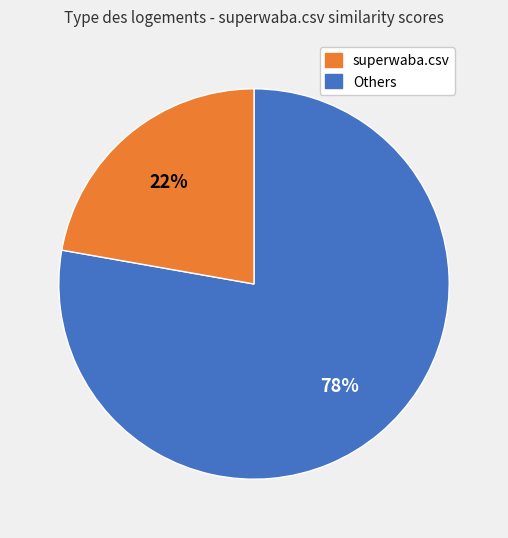

To the nearest percent, what is the difference between the largest and smallest slice percentages?

56%